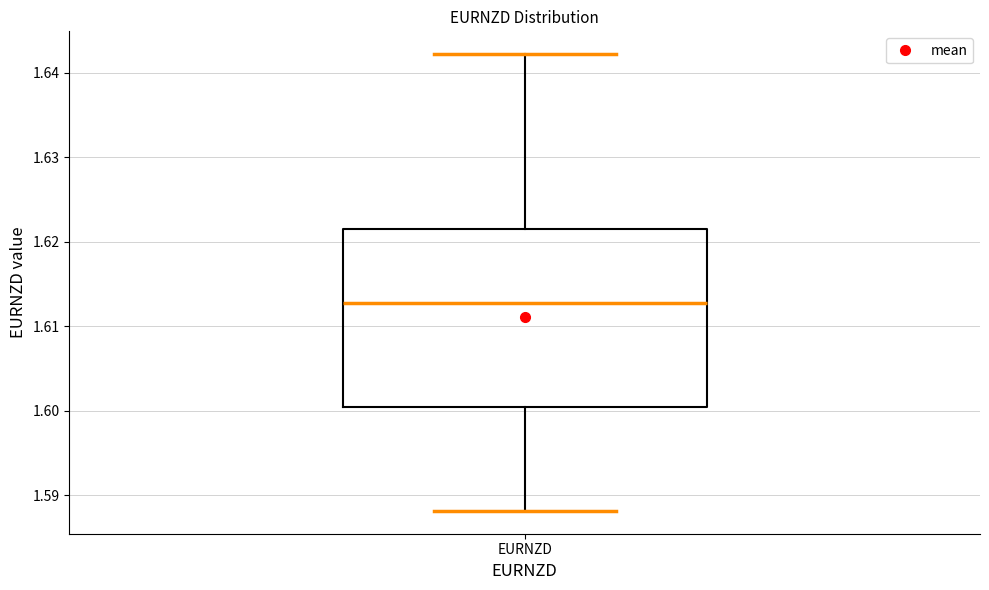

Where is the lower edge of the box for EURNZD on the y-axis? The values are not printed on the chart, so give them approximately, as read against the axis.

1.600